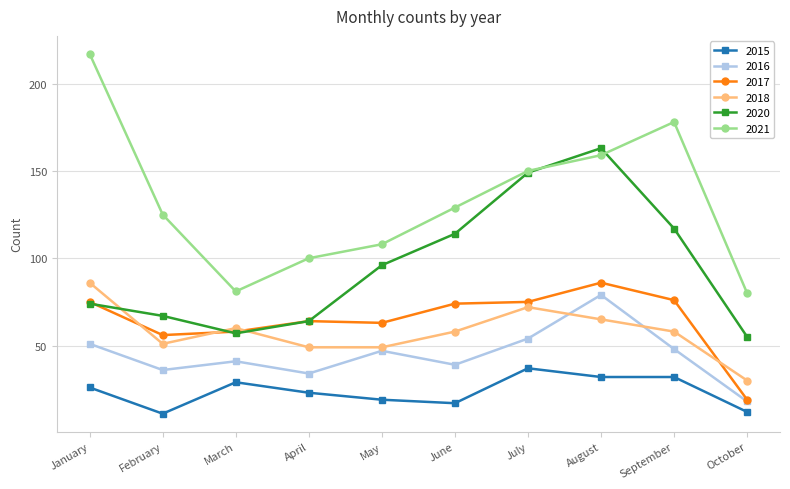

The 2021 series shows 125 at February. True or false?

True